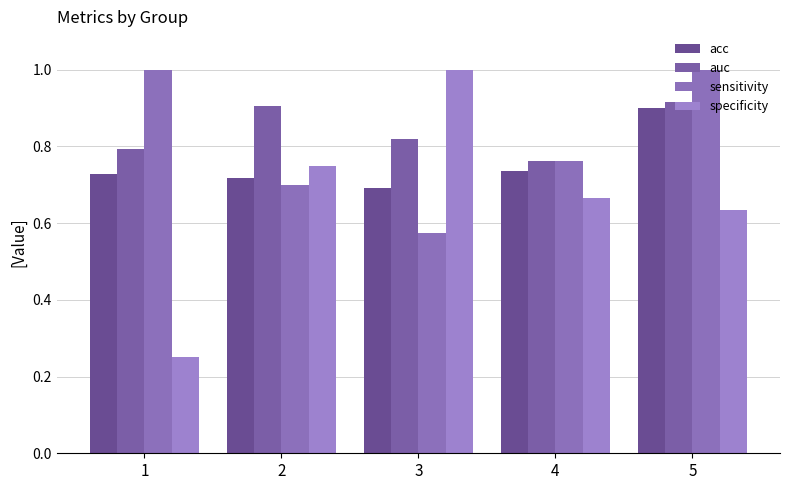

At which category is the sum across all series the highest?

5